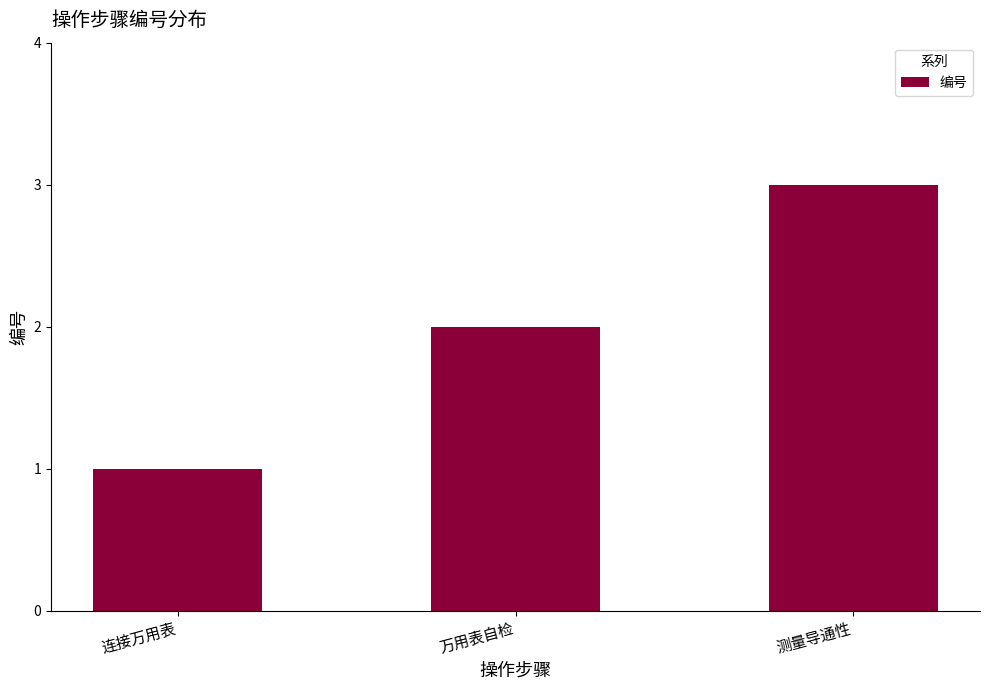

What is the average value?

2